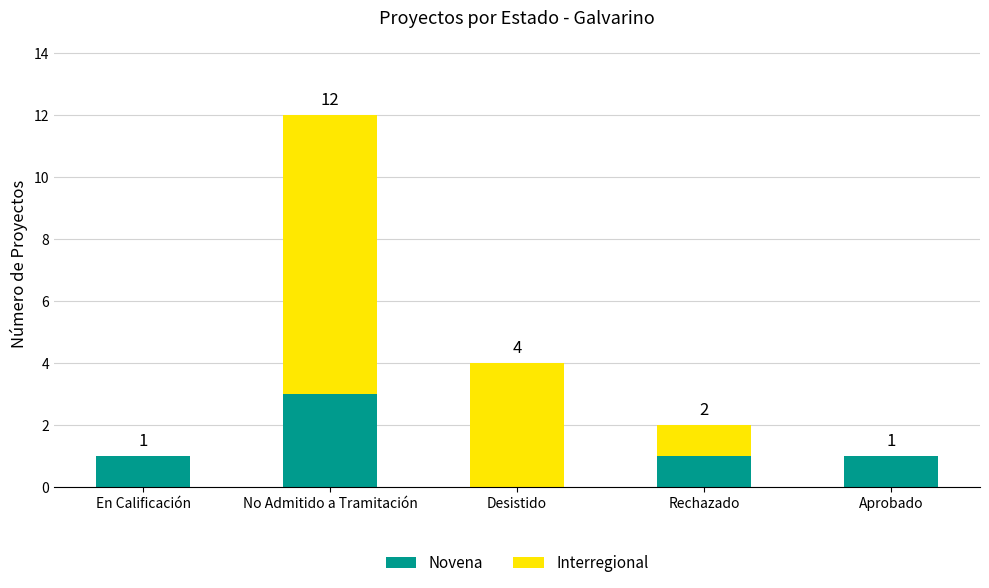

Does the chart contain stacked bars?

Yes